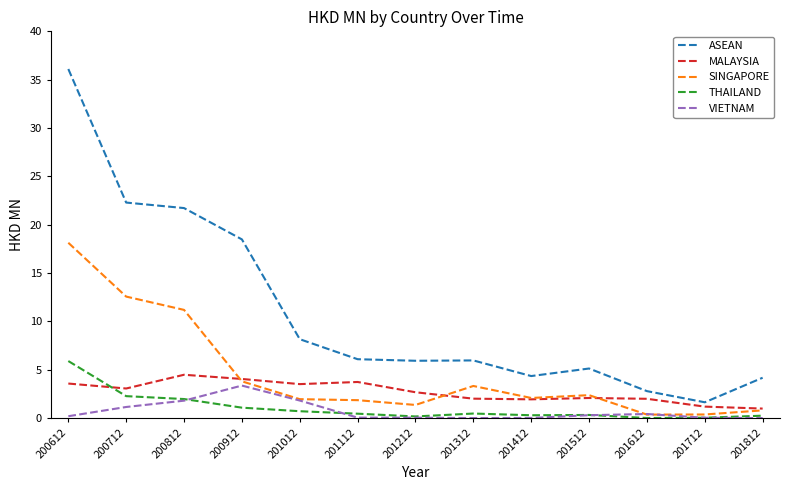

The value of THAILAND at 200712 is 2.3. True or false?

True